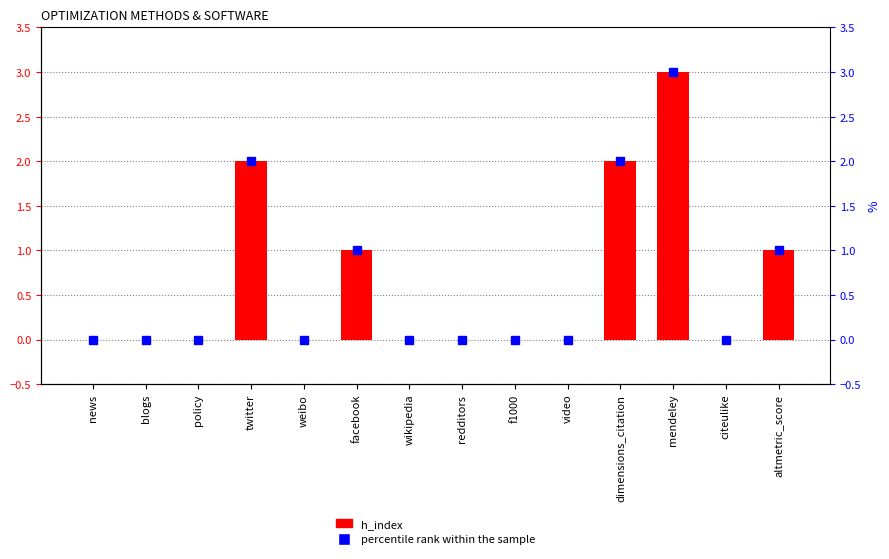

Reading left to right, what are all the values shown in this chart?

news=0	blogs=0	policy=0	twitter=2	weibo=0	facebook=1	wikipedia=0	redditors=0	f1000=0	video=0	dimensions_citation=2	mendeley=3	citeulike=0	altmetric_score=1